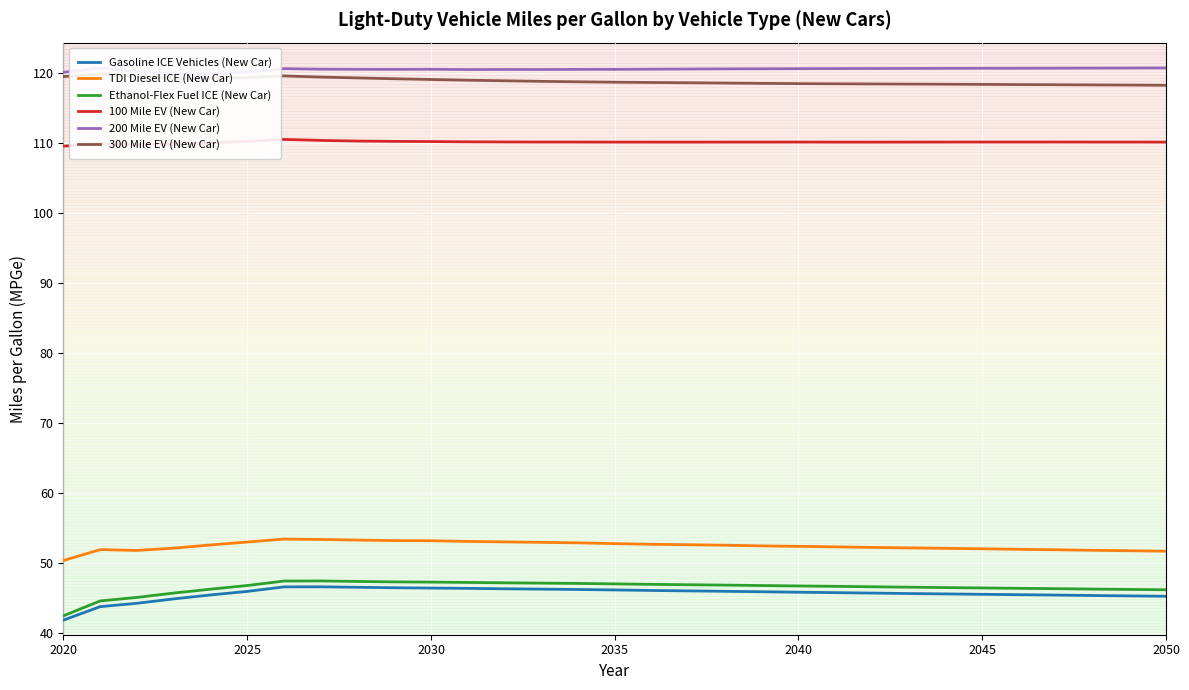

What is the approximate value of Ethanol-Flex Fuel ICE (New Car) at 2032?

47.1